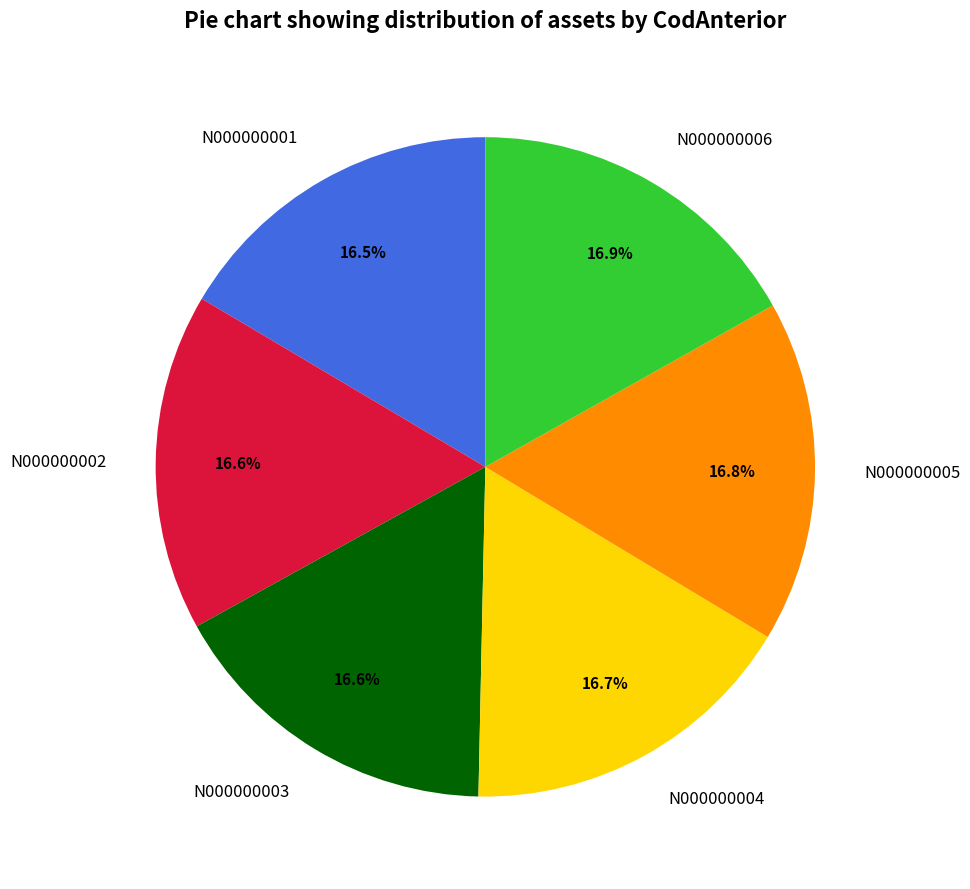

Combined, do N000000006 and N000000005 account for over 50%?

No